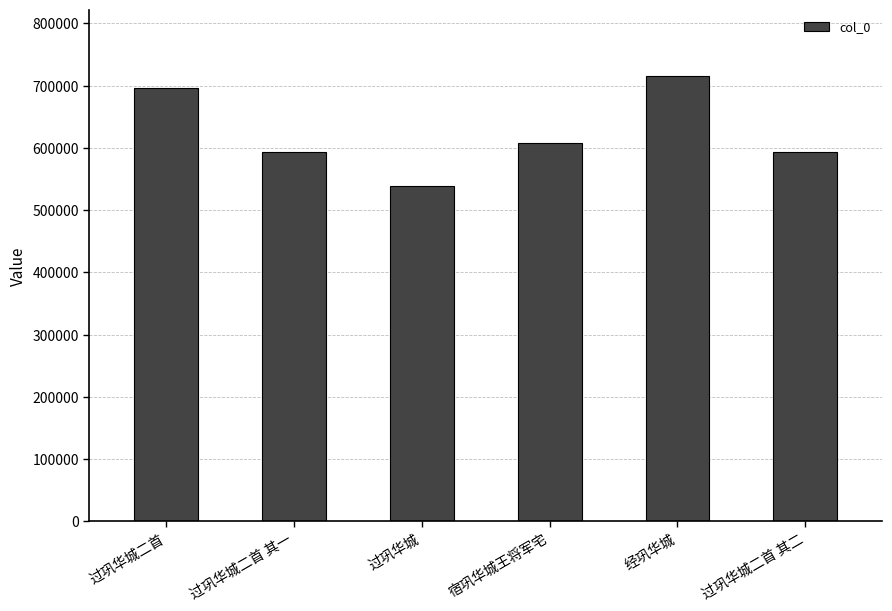

What is the ratio of the value at 过巩华城二首 其二 to the value at 过巩华城二首 其一?

1.0